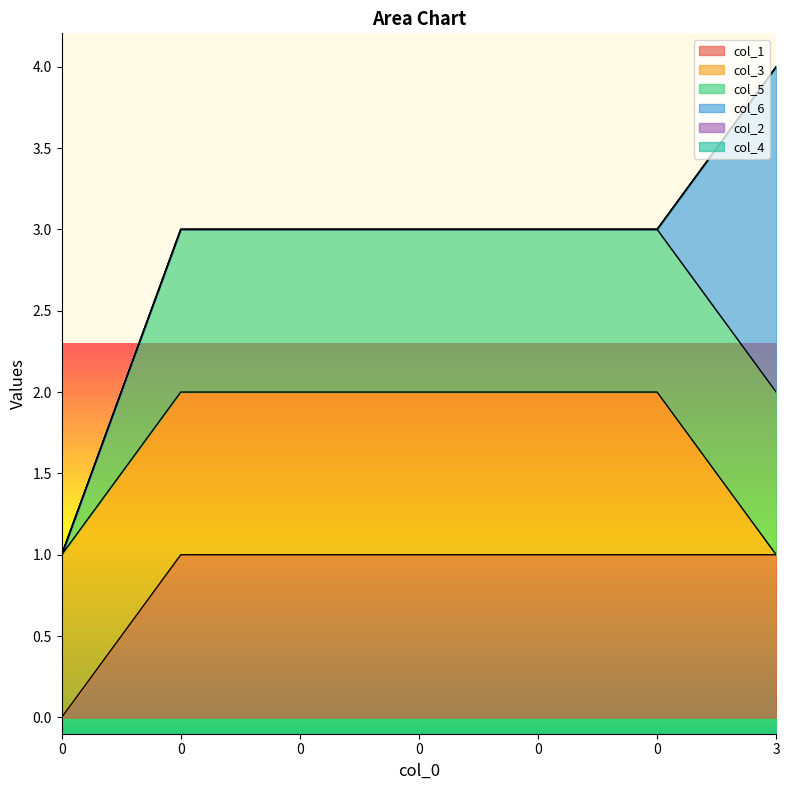

Which series has the largest total across all categories?

col_1